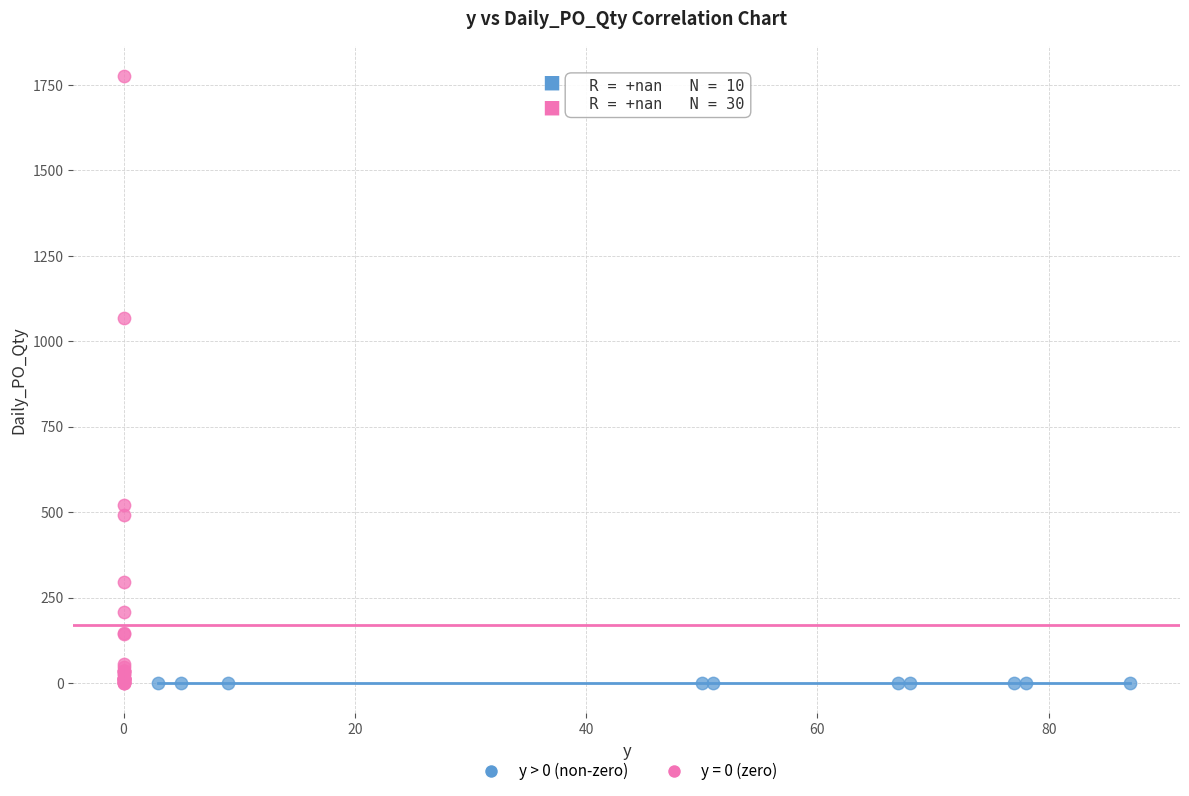

Which series reaches the maximum Y coordinate?

y = 0 (zero)